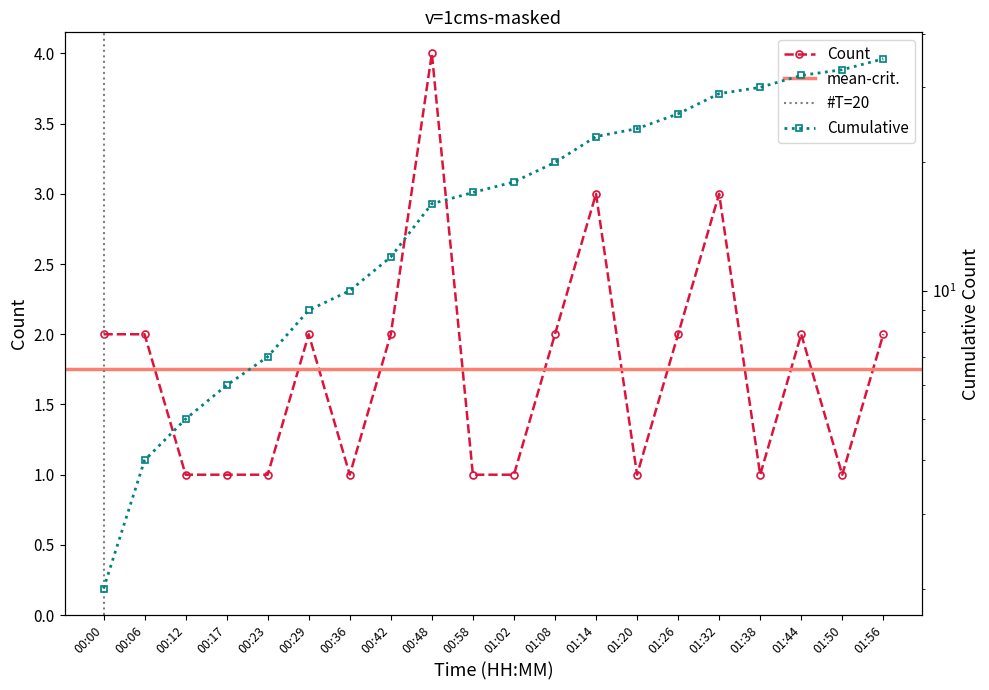

Is it true that the value at 01:08 is 2?

True